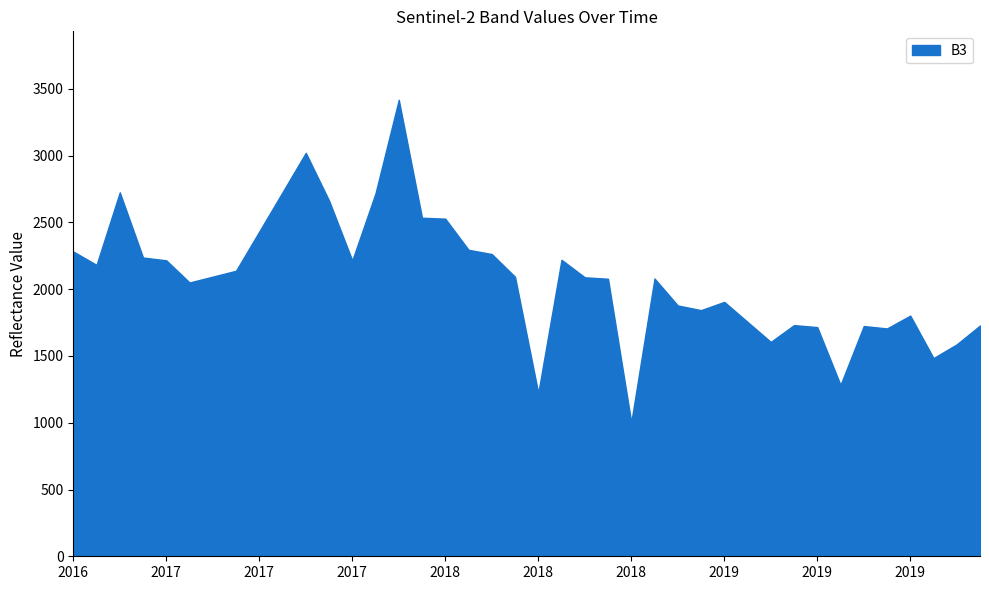

List the labels in order of B3 value, largest first.

201711, 201707, 201706, 201611, 201710, 201708, 201712, 201801, 201705, 201802, 201609, 201803, 201612, 201806, 201701, 201709, 201610, 201704, 201703, 201804, 201807, 201810, 201808, 201702, 201901, 201811, 201812, 201909, 201902, 201904, 201912, 201907, 201905, 201908, 201903, 201911, 201910, 201906, 201805, 201809